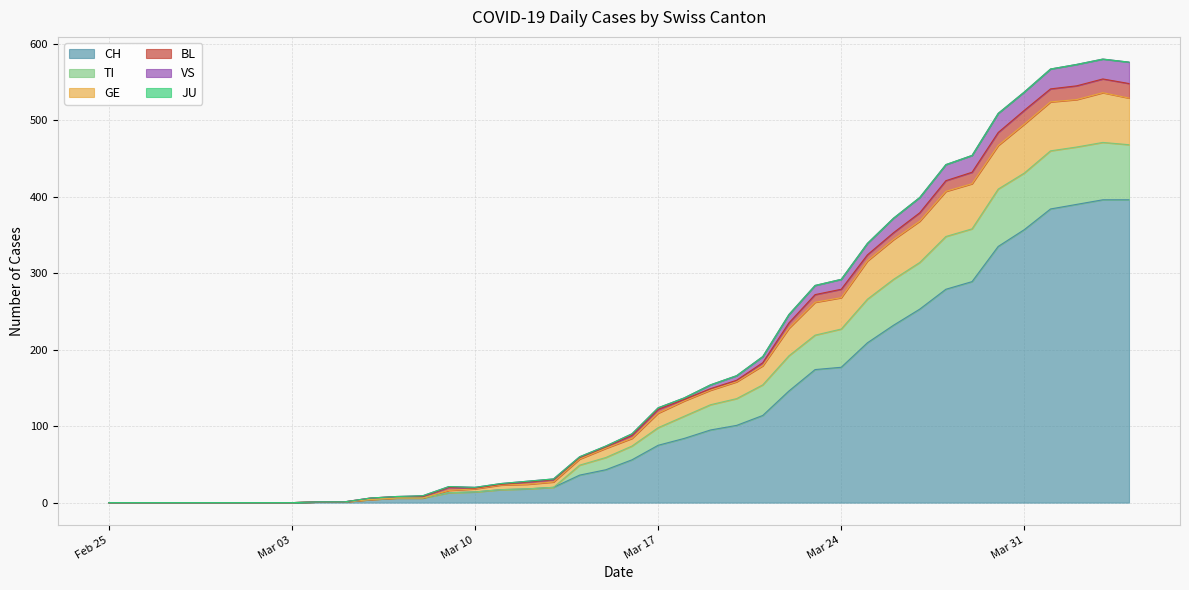

What is the label of the 10th point from the right?

2020-03-26